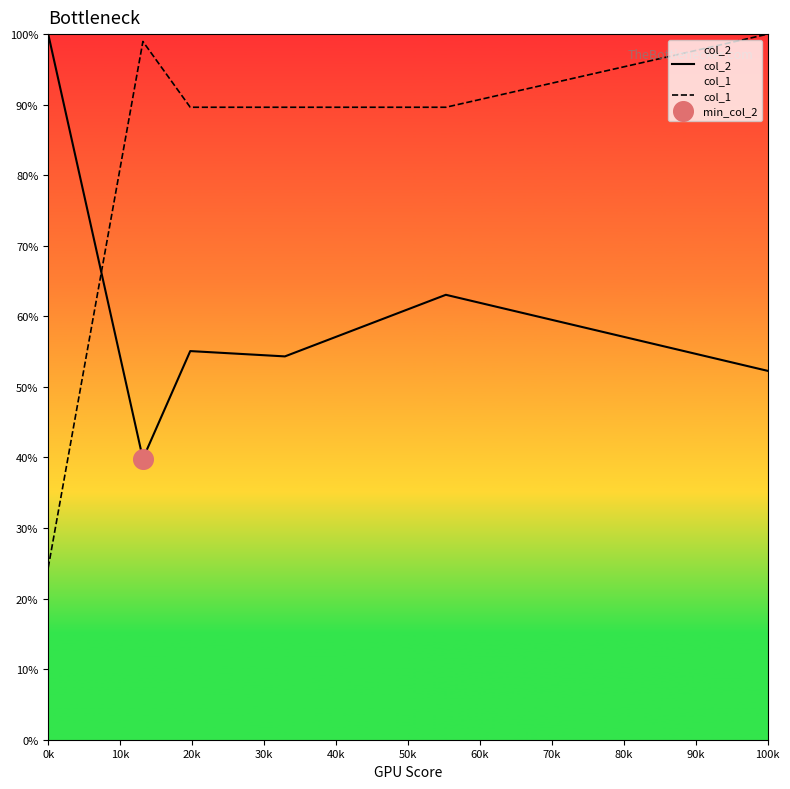

What are all the series names shown in the legend?

col_2, col_1